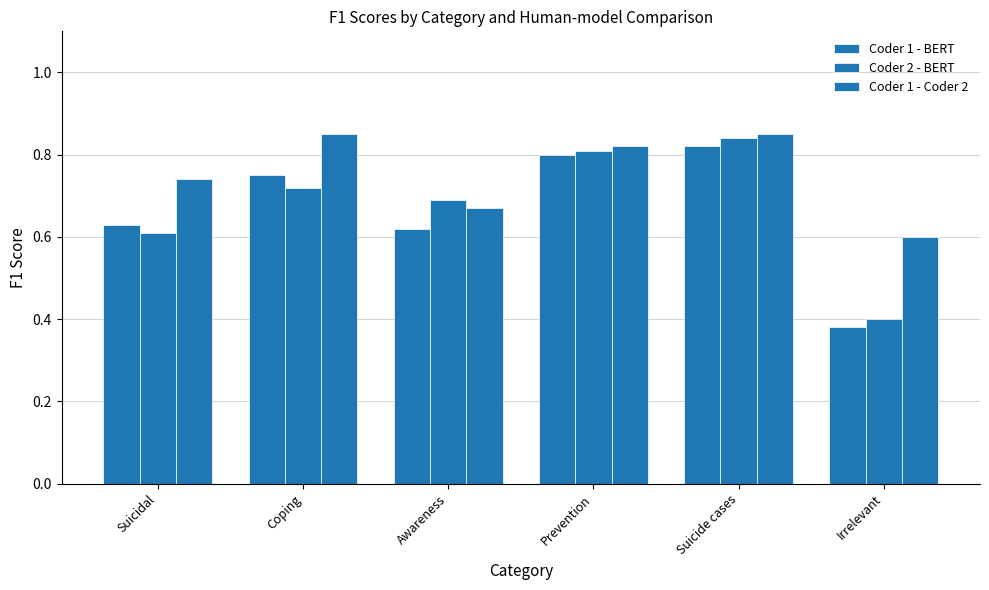

Are the bars horizontal?

No